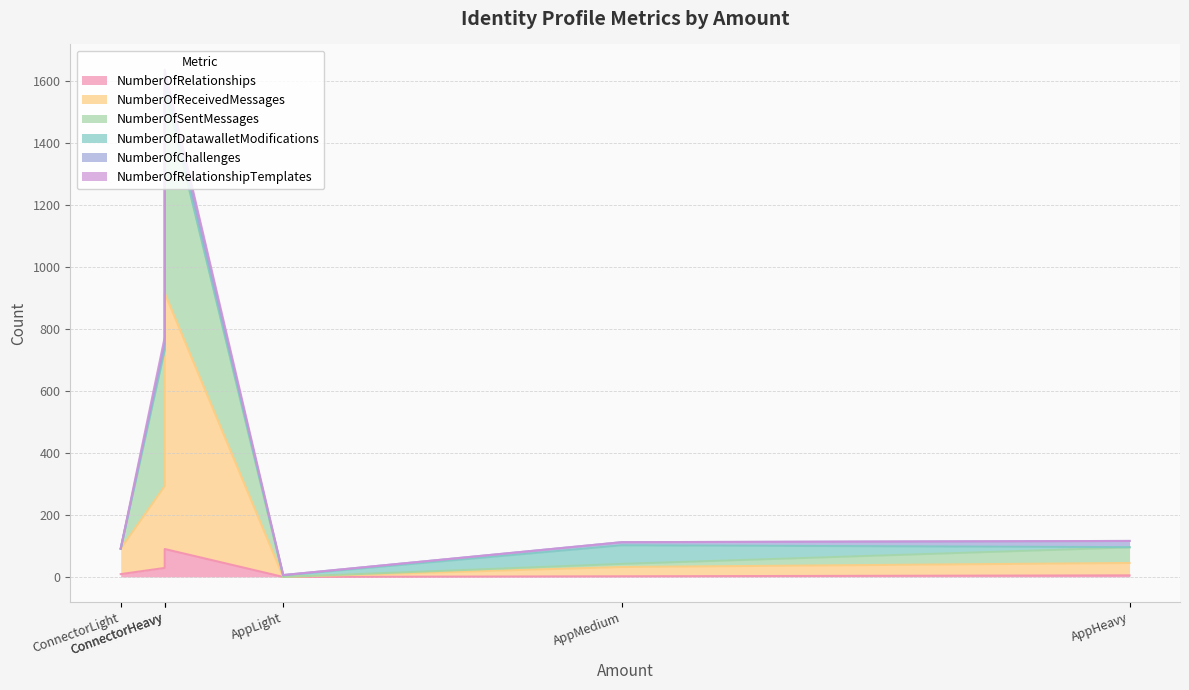

Reading right to left, extract all data points from this chart.

NumberOfRelationships: ConnectorHeavy=90	ConnectorMedium=29	ConnectorLight=9	AppHeavy=5	AppMedium=2	AppLight=0
NumberOfReceivedMessages: ConnectorHeavy=825	ConnectorMedium=264	ConnectorLight=82	AppHeavy=40	AppMedium=30	AppLight=0
NumberOfSentMessages: ConnectorHeavy=660	ConnectorMedium=440	ConnectorLight=0	AppHeavy=50	AppMedium=10	AppLight=0
NumberOfDatawalletModifications: ConnectorHeavy=0	ConnectorMedium=0	ConnectorLight=0	AppHeavy=1	AppMedium=60	AppLight=5
NumberOfChallenges: ConnectorHeavy=30	ConnectorMedium=20	ConnectorLight=0	AppHeavy=20	AppMedium=10	AppLight=1
NumberOfRelationshipTemplates: ConnectorHeavy=30	ConnectorMedium=20	ConnectorLight=1	AppHeavy=0	AppMedium=0	AppLight=0